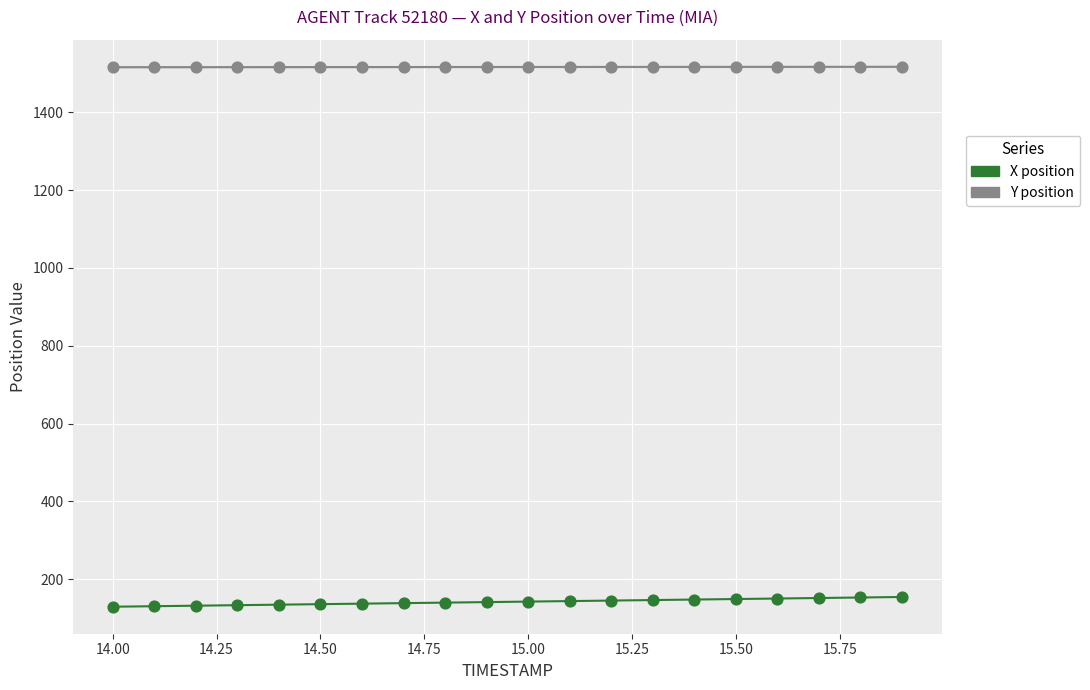

What are all the series names shown in the legend?

X, Y